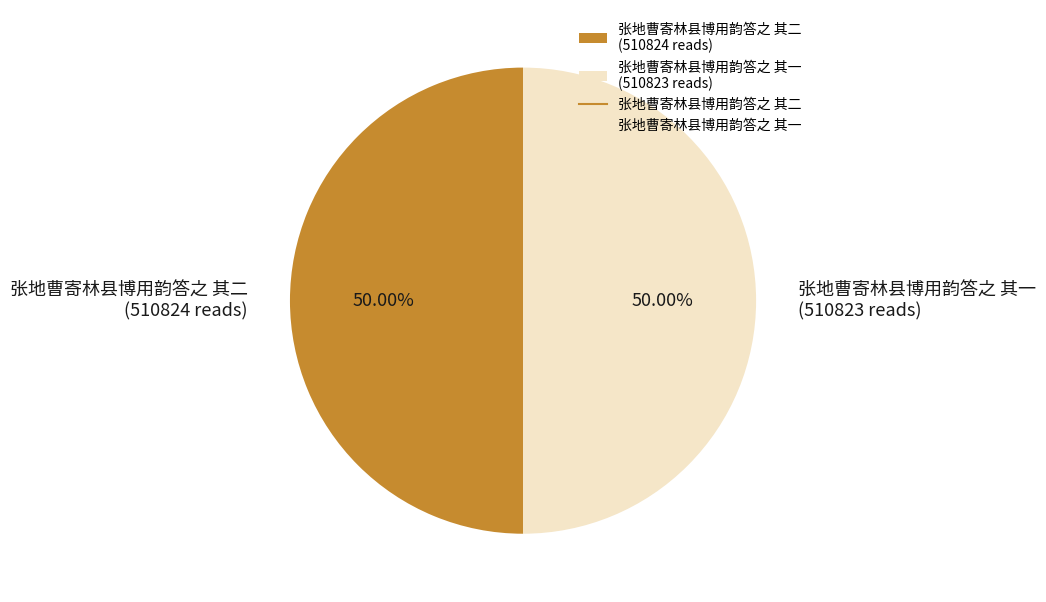

What percentage is NOT represented by 张地曹寄林县博用韵答之 其二?

50.0%